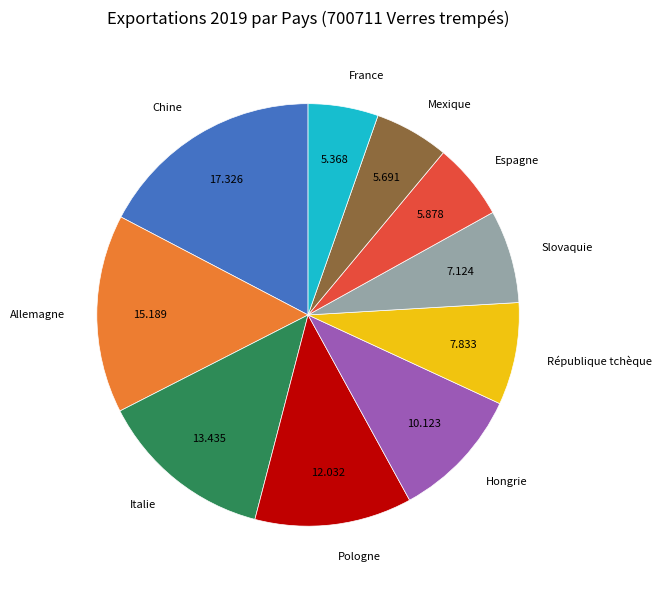

Is the sum of Mexique and Hongrie greater than half?

No